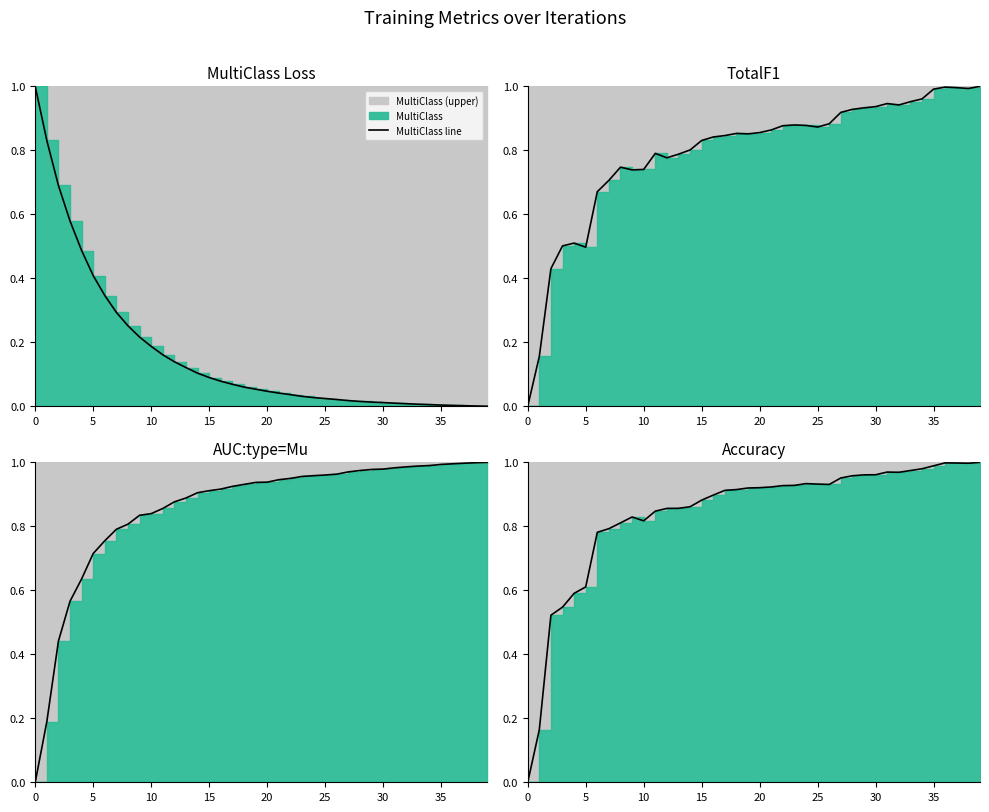

What value does the Accuracy line series have at 17?

0.9